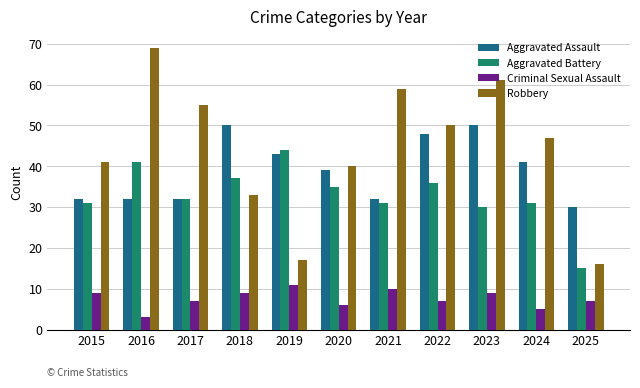

Is it true that Criminal Sexual Assault equals 6 at 2020?

True